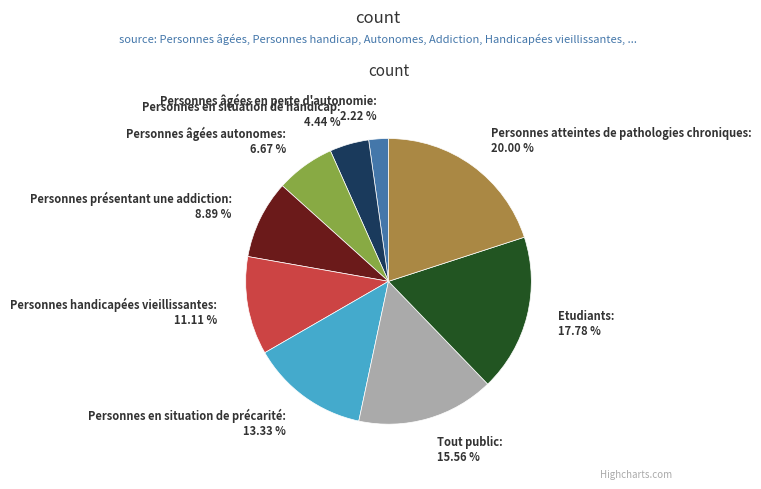

Count the number of slices in the pie.

9